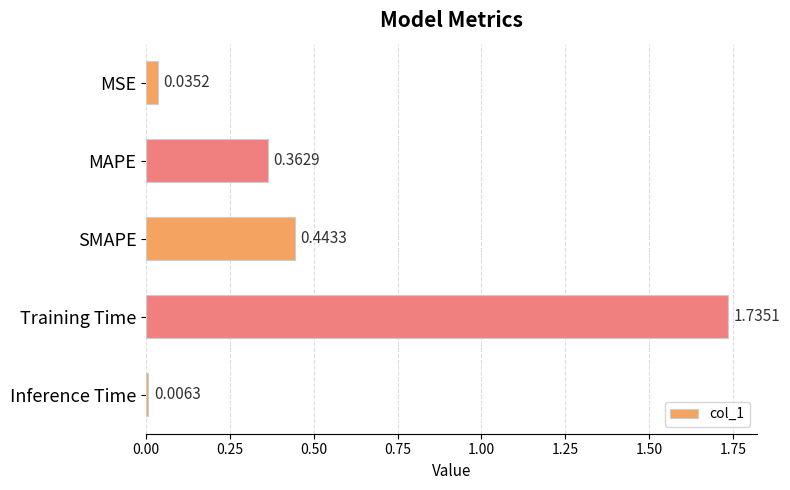

List the labels in order of value, smallest first.

Inference Time, MSE, MAPE, SMAPE, Training Time